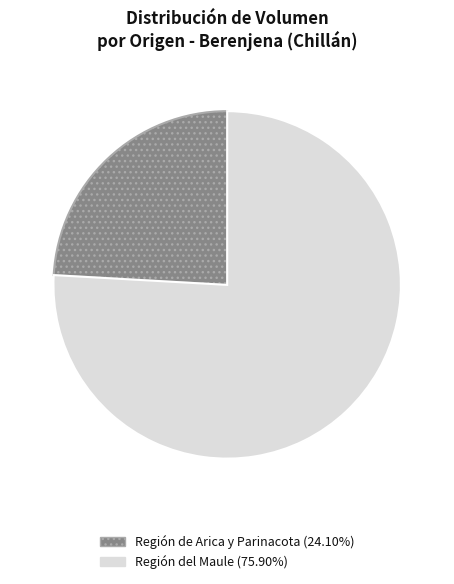

Does any single category account for the majority?

Yes